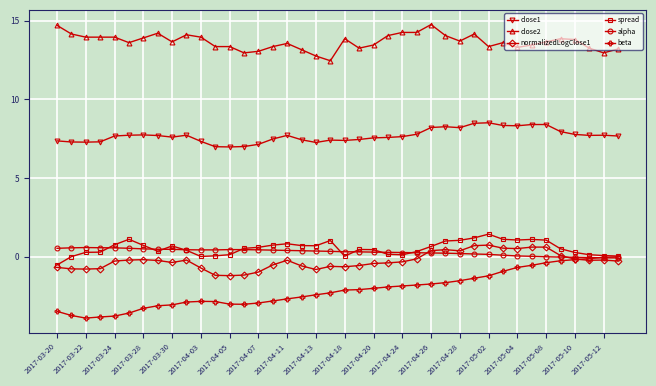

What is the value of the close2 point at the 8th from the left?

14.2